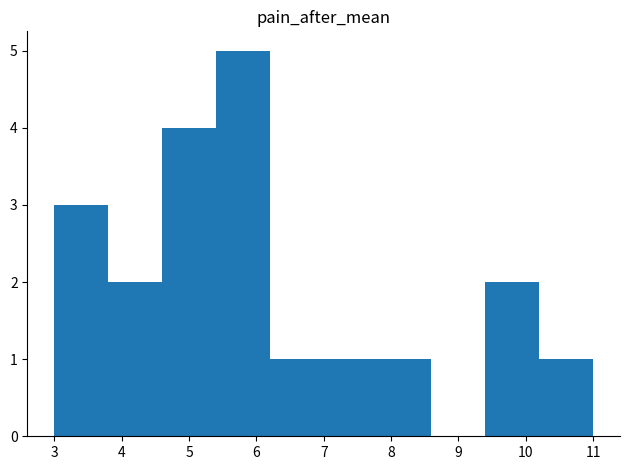

Reading left to right, list every bar in this chart as the range it spans on the x-axis followed by its height. The values are not printed on the chart, so give them approximately, as read against the axis.

3.0 to 3.8: 3
3.8 to 4.6: 2
4.6 to 5.4: 4
5.4 to 6.2: 5
6.2 to 7.0: 1
7.0 to 7.8: 1
7.8 to 8.6: 1
8.6 to 9.4: 0
9.4 to 10.2: 2
10.2 to 11.0: 1